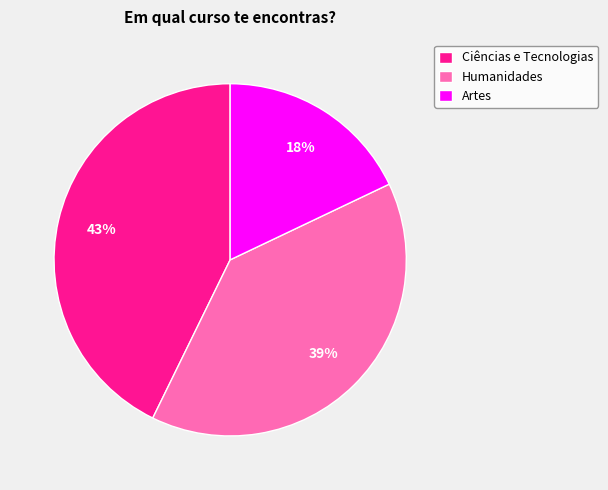

To the nearest percent, what percentage of the pie is Humanidades?

39%